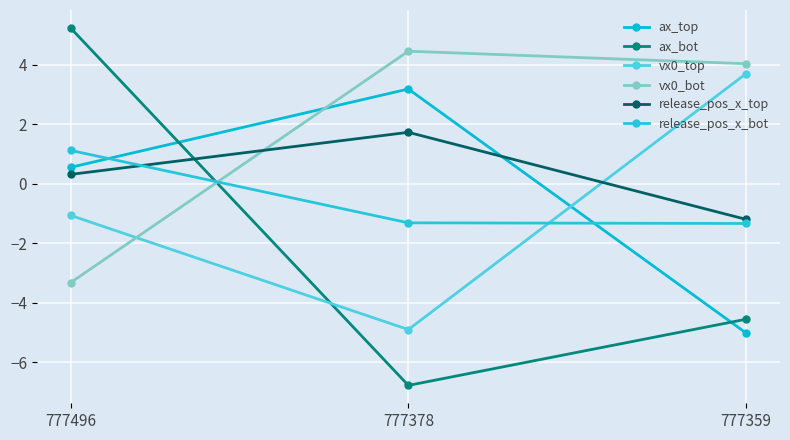

At which label does vx0_top reach its minimum?

777378